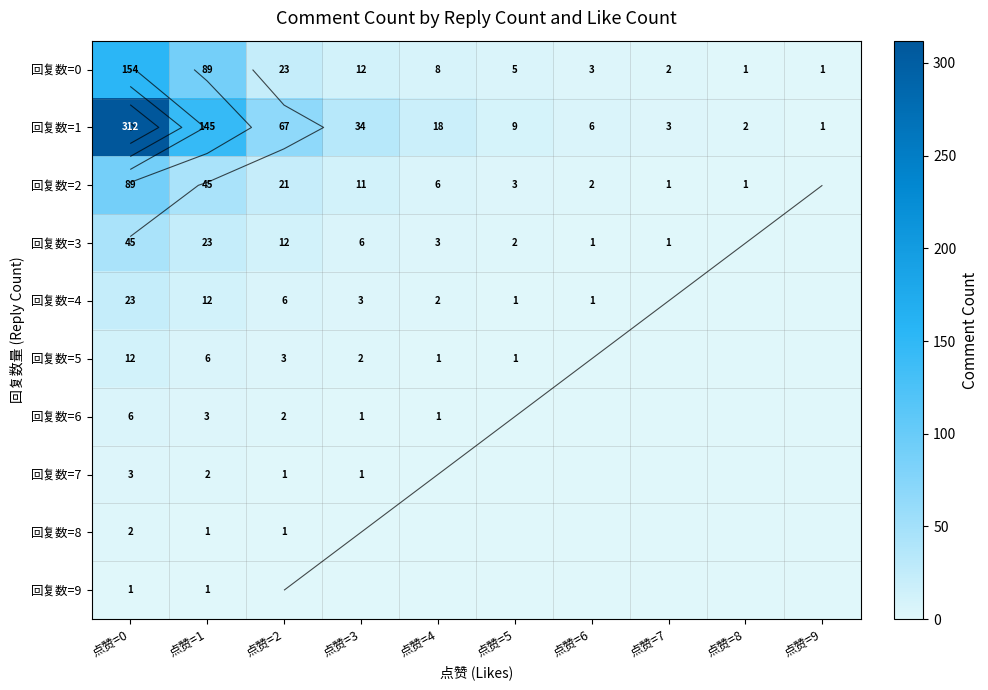

How many data points in 回复数=6 are less than 1?

5